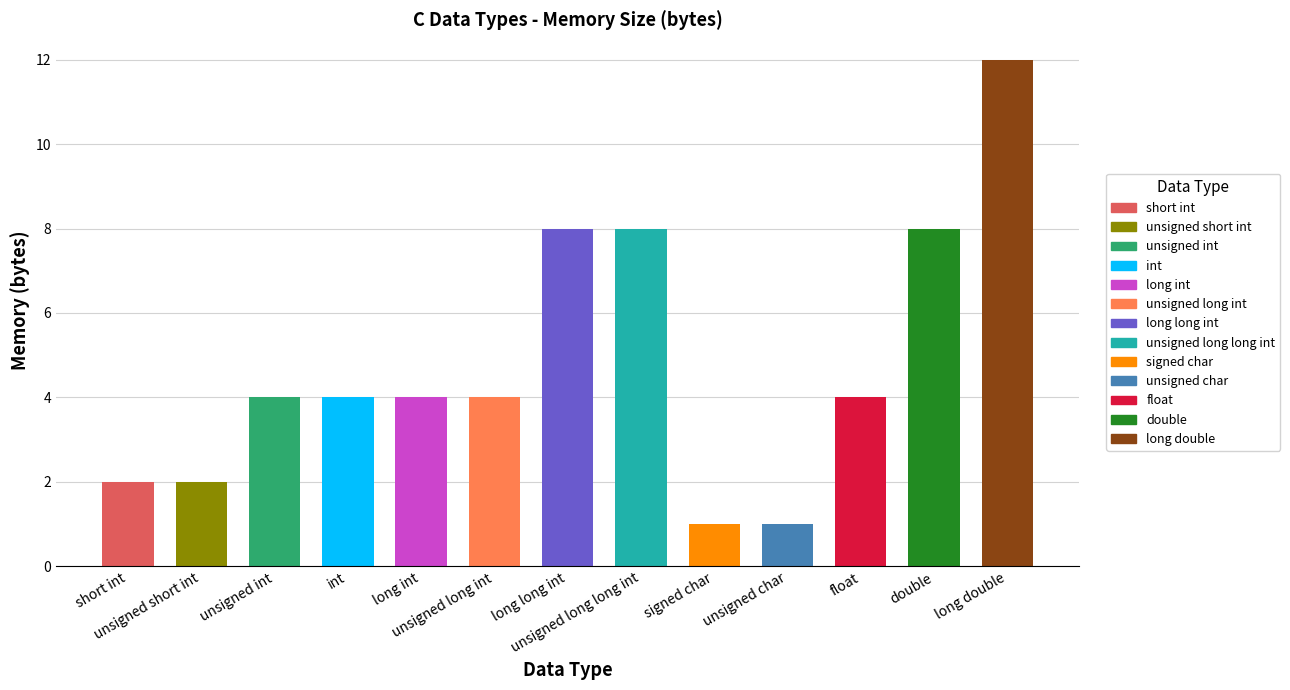

List the labels in order of value, smallest first.

signed char, unsigned char, short int, unsigned short int, unsigned int, int, long int, unsigned long int, float, long long int, unsigned long long int, double, long double